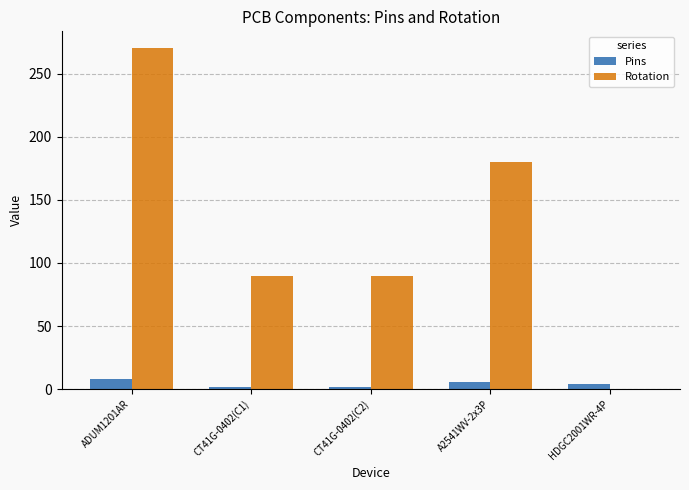

The value of Pins at ADUM1201AR is 8. True or false?

True